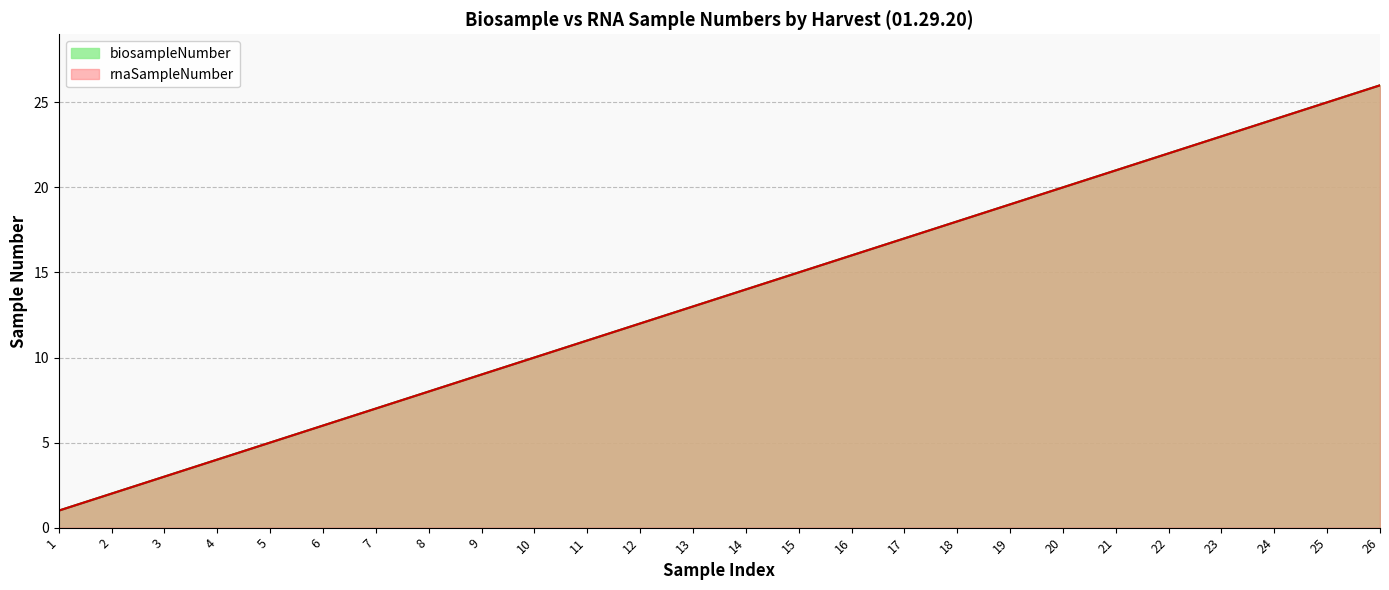

True or false: rnaSampleNumber and biosampleNumber cross at least once.

False